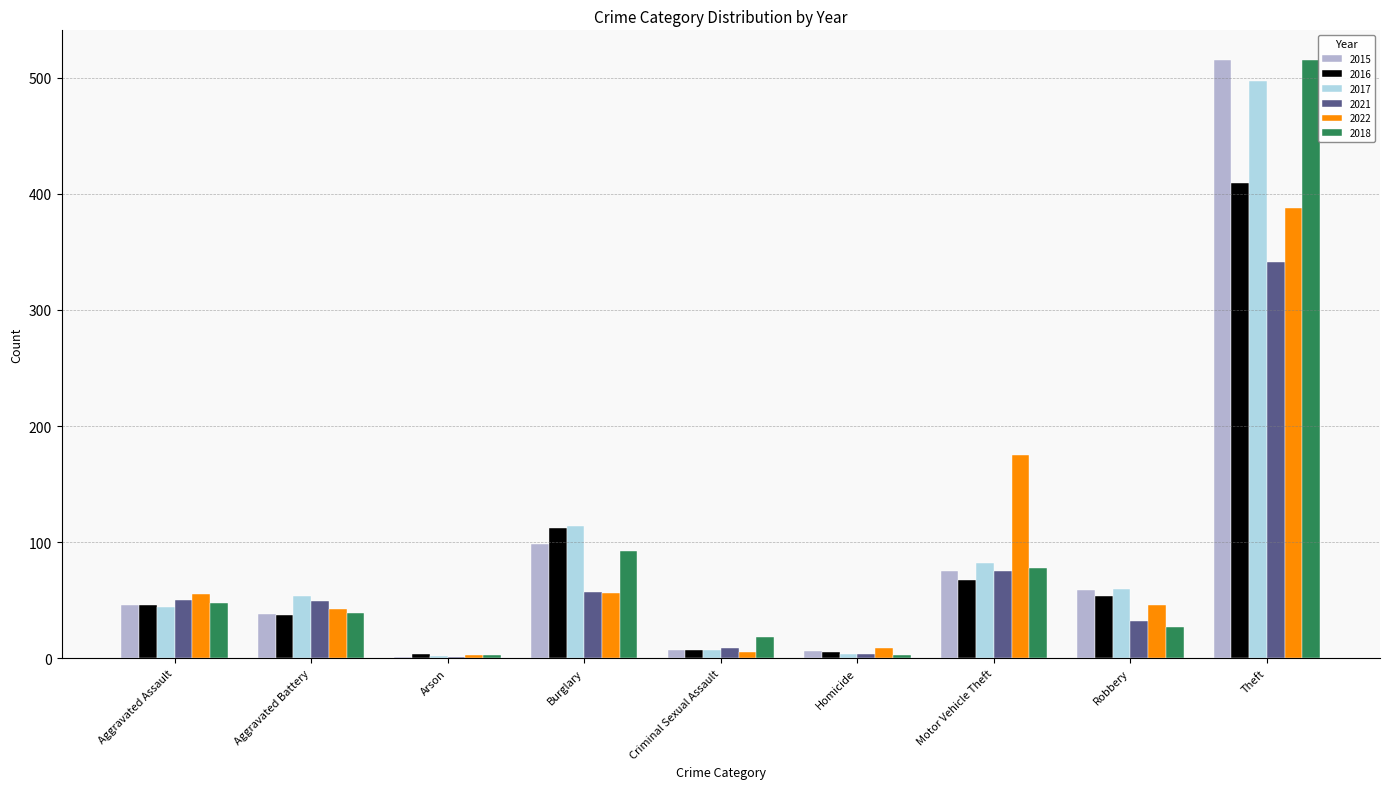

What is the total value across all series at Motor Vehicle Theft?

552